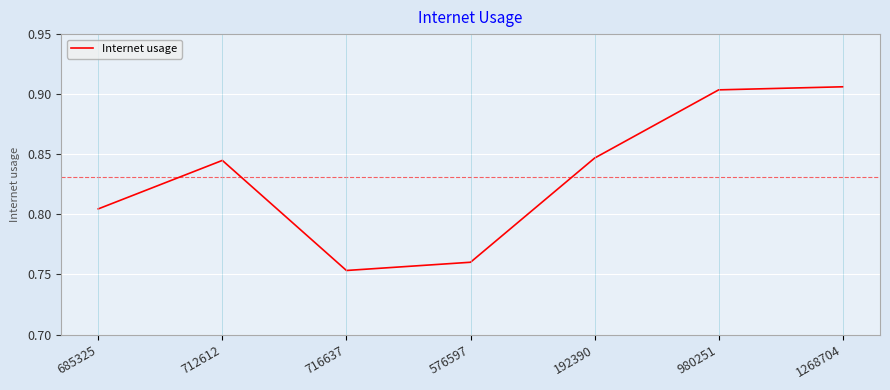

True or false: the data has more than 0 interior local peaks.

True